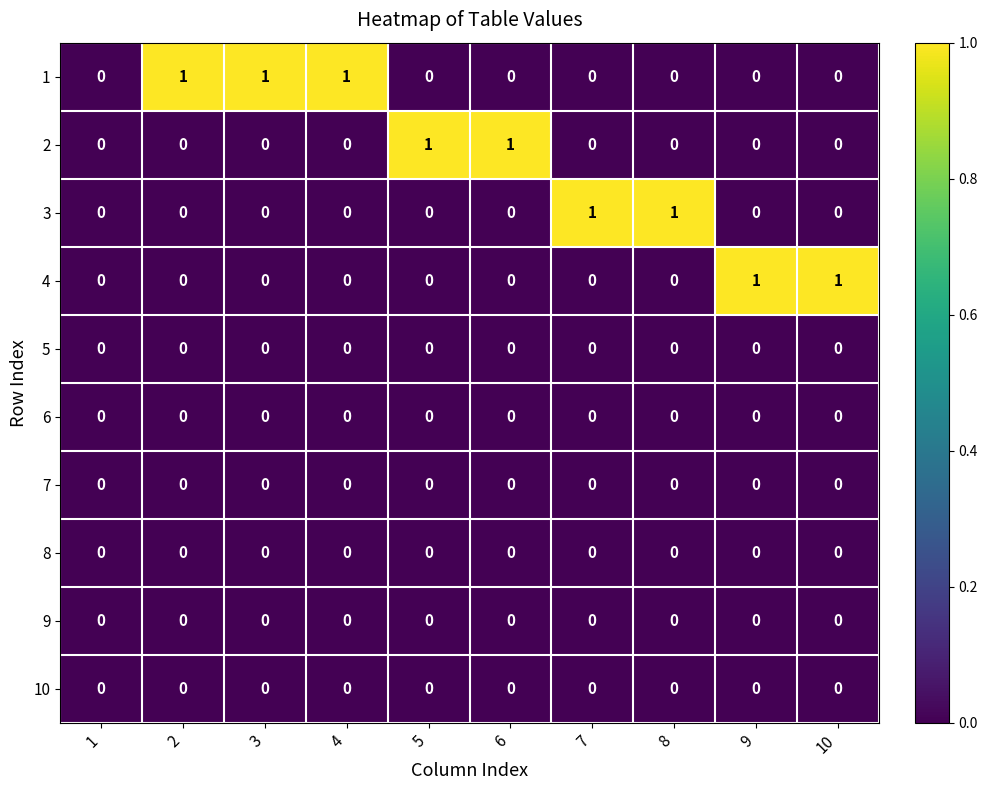

What is the difference between the highest and lowest values at 10?

1